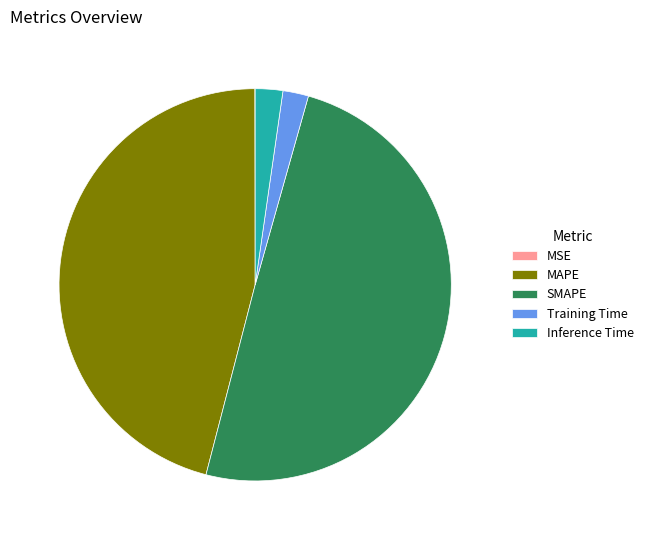

Combined, do Inference Time and MAPE account for over 50%?

No